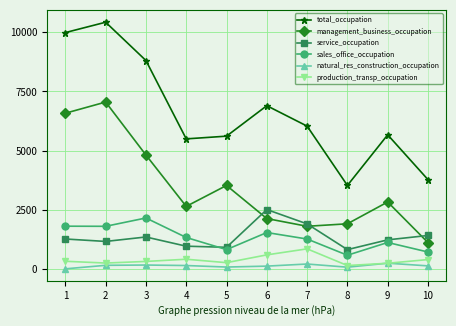

Is the value of total_occupation at 2 greater than the value of service_occupation at 4?

Yes